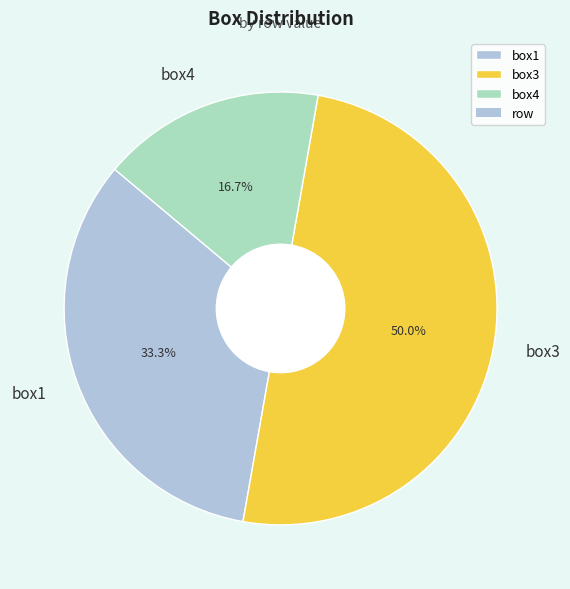

Does box4 represent more than half of the total?

No